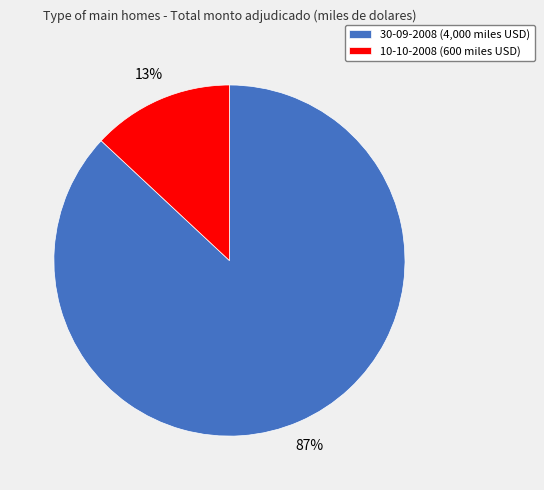

Count the number of slices in the pie.

2